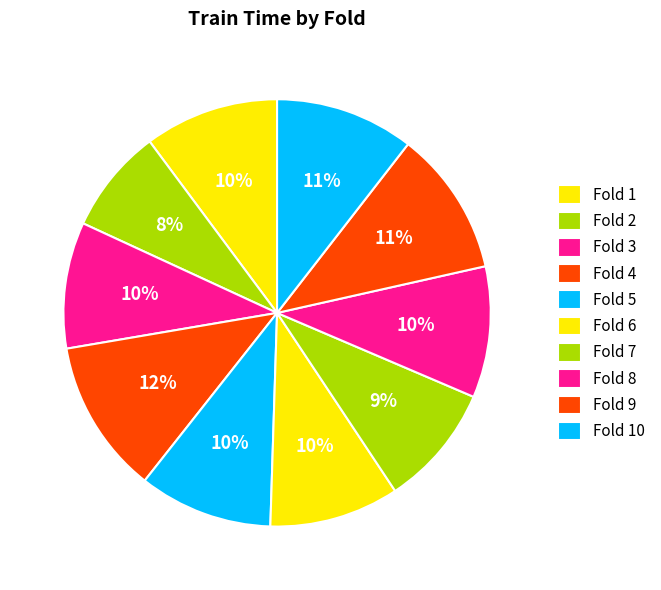

Which category has the smallest portion of the pie?

Fold 2